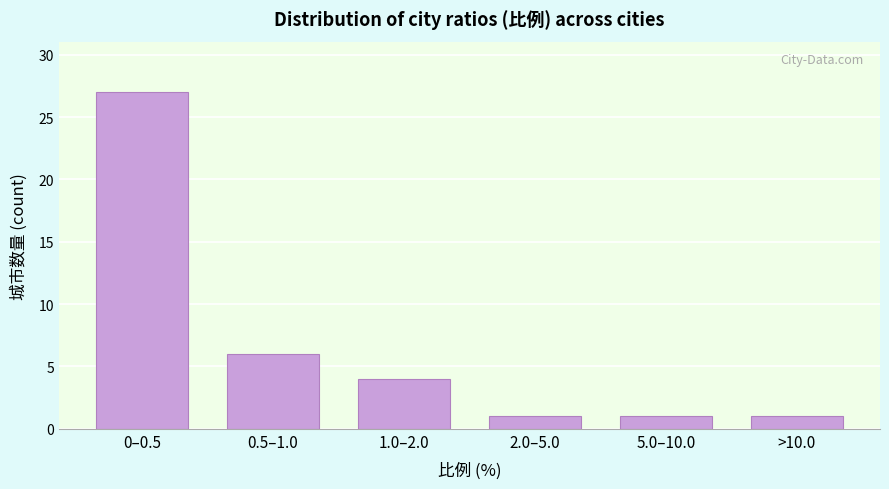

Reading right to left, list all the values displayed in this chart.

>10.0=1	5.0–10.0=1	2.0–5.0=1	1.0–2.0=4	0.5–1.0=6	0–0.5=27